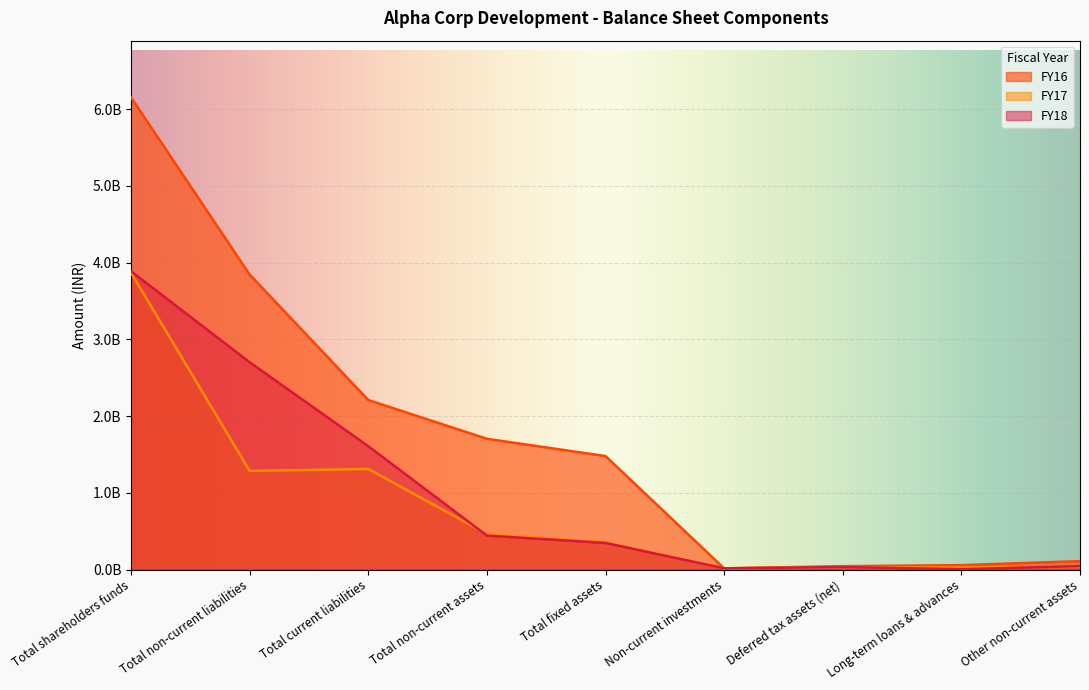

What is the maximum value shown in the chart?

6152387000